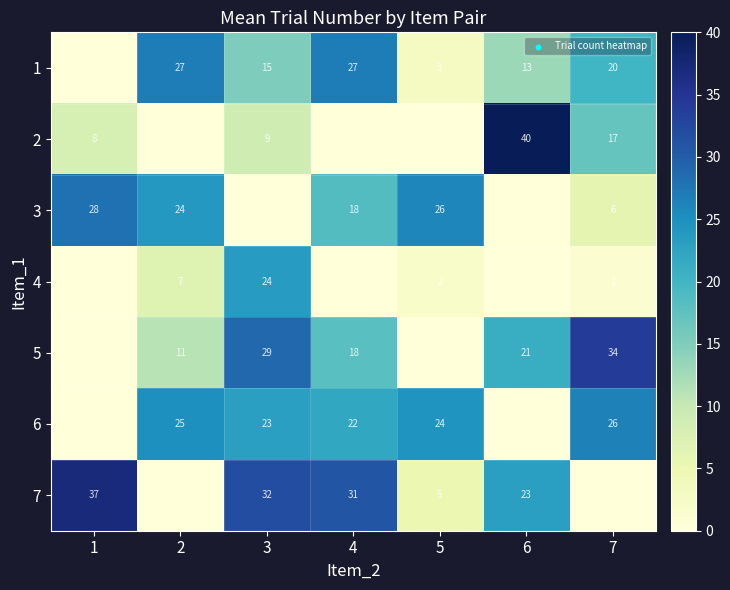

Is it true that 5 equals 21 at 6?

True